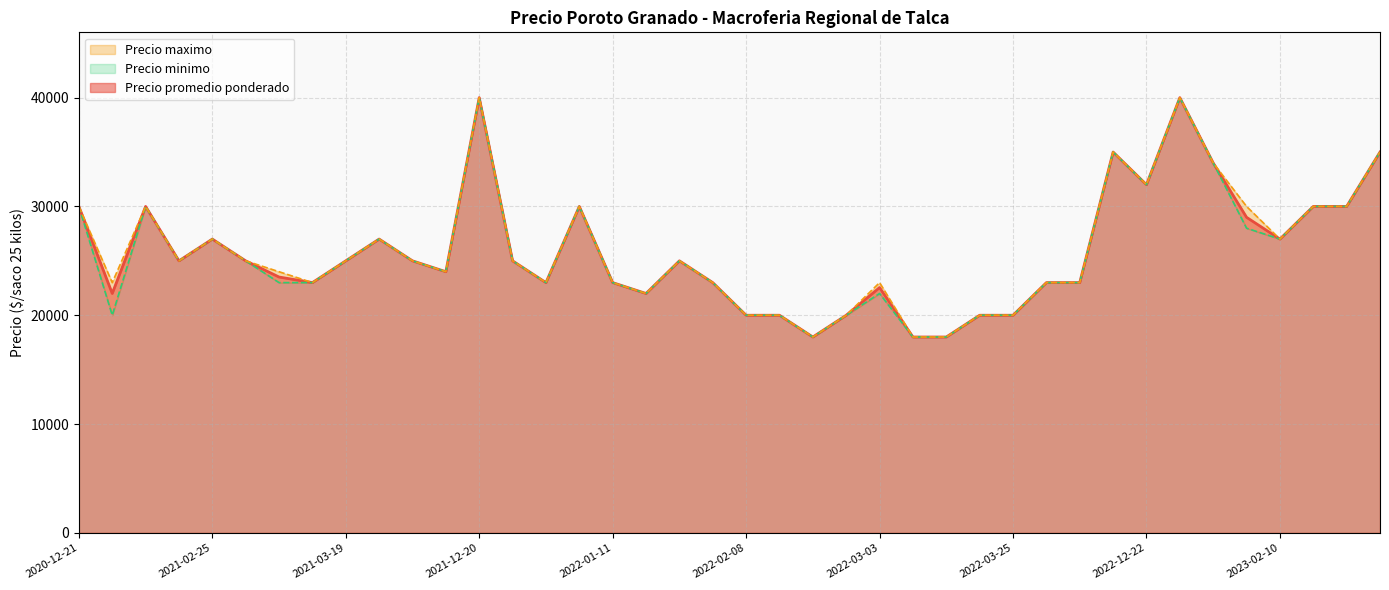

At 2022-12-20, list the series in order from smallest to largest.

Precio promedio ponderado, Precio minimo, Precio maximo